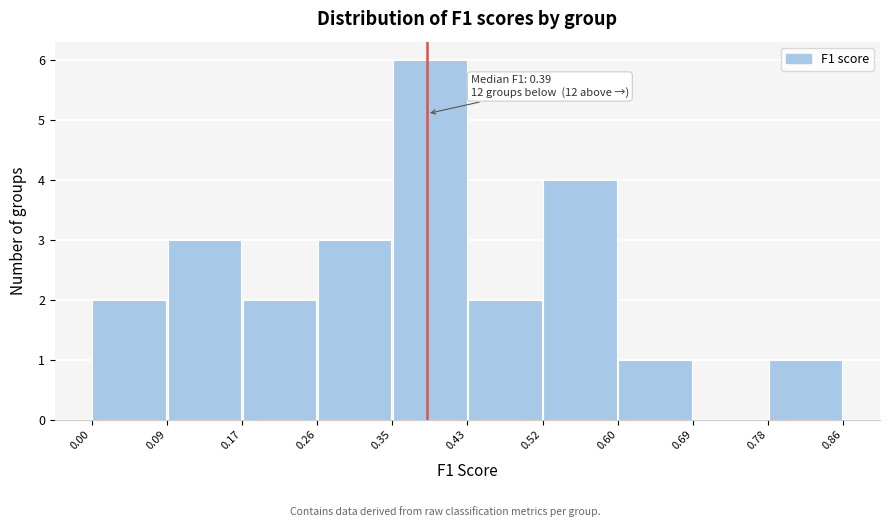

Over which range of the x-axis is the bar tallest?

0.35 to 0.43